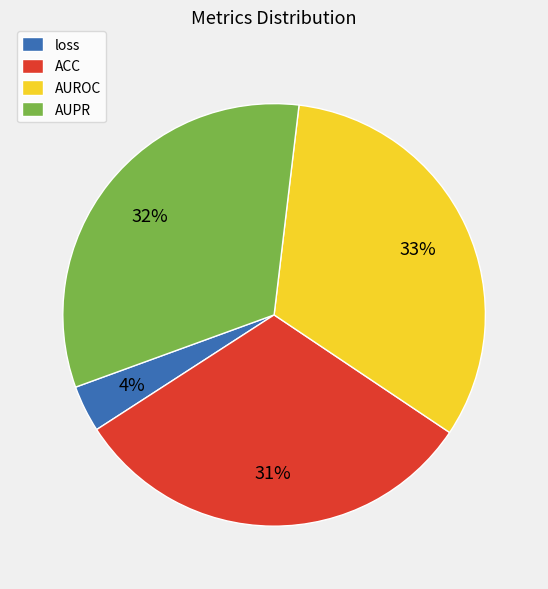

To the nearest percent, what is the combined percentage of ACC and AUROC?

64%